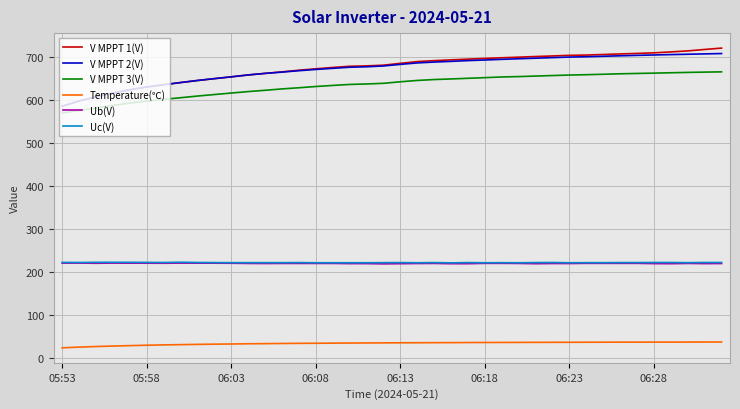

Which series has the widest spread of values?

V MPPT 1(V)